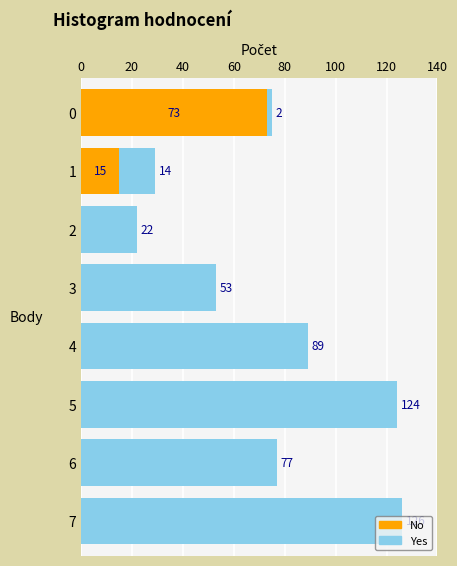

What is the sum of all No values?

88